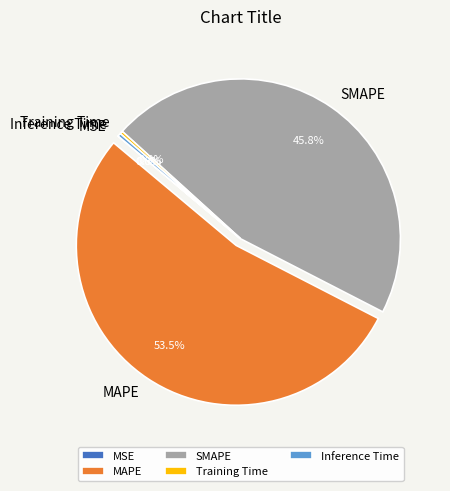

What portion of the pie excludes Training Time?

99.7%